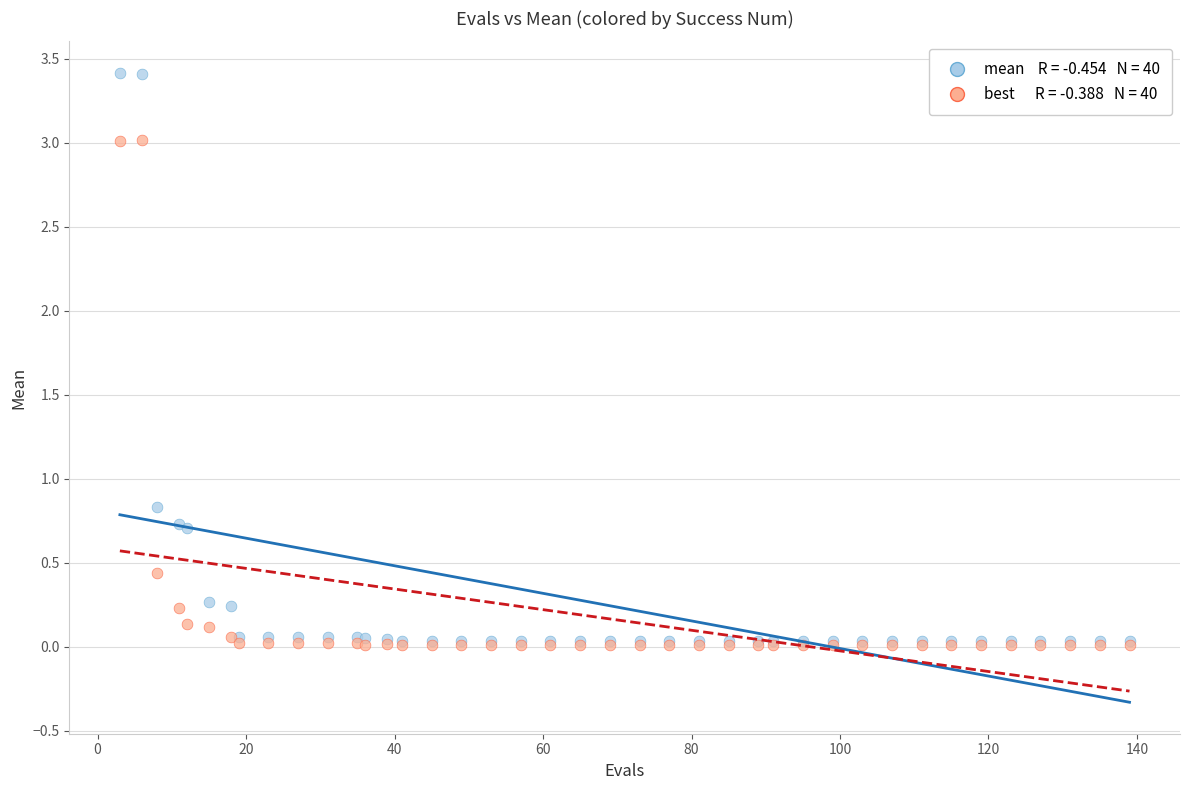

Across all series, what Y value is closest to 1?

0.8